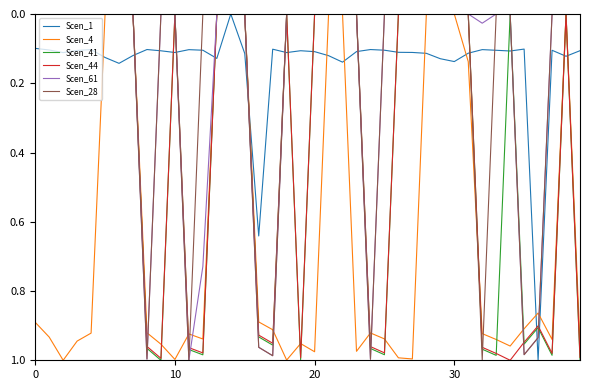

Count the number of data series in this chart.

6